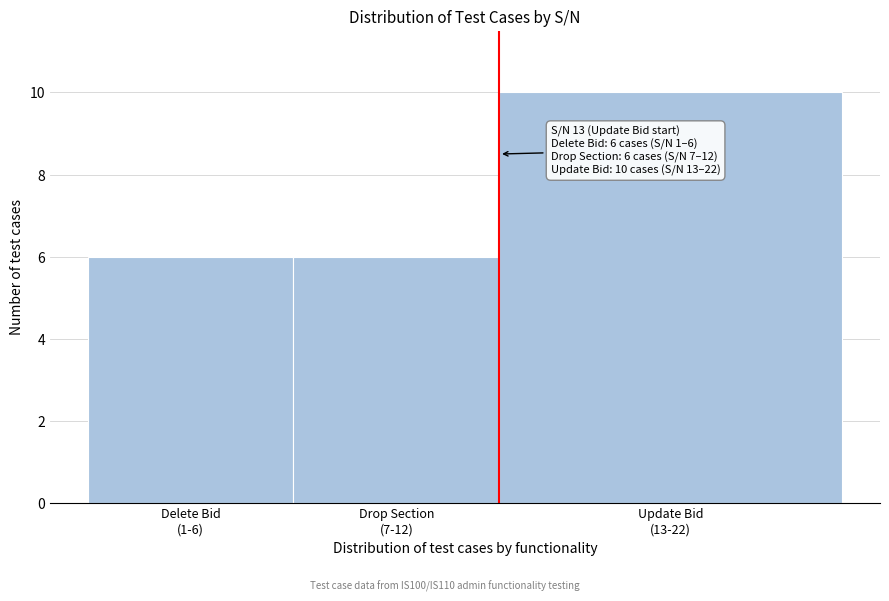

Reading left to right, what are all the values shown in this chart?

6	6	10